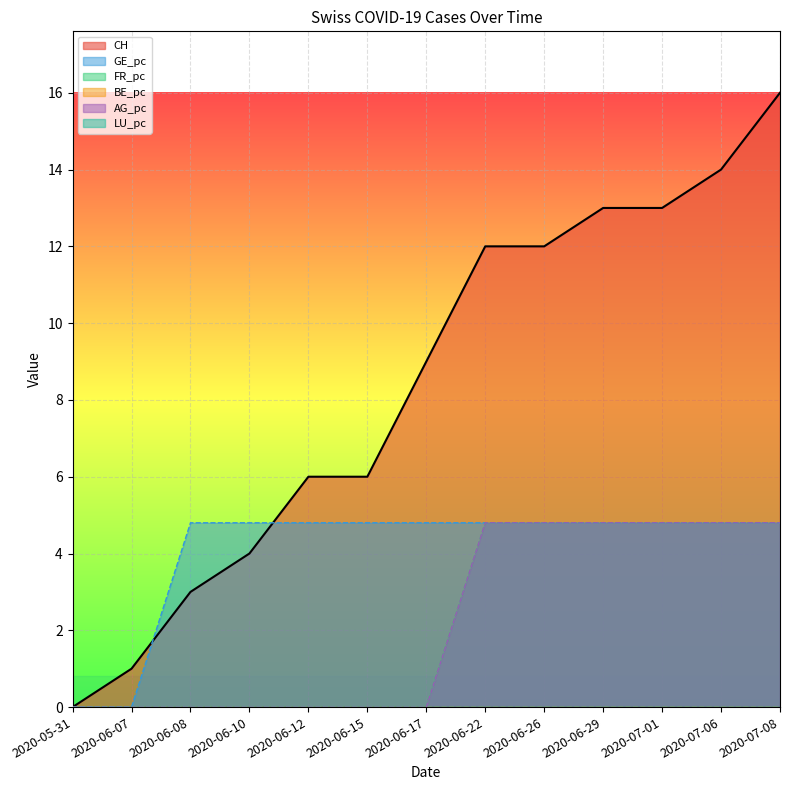

Which series has the largest total across all categories?

CH